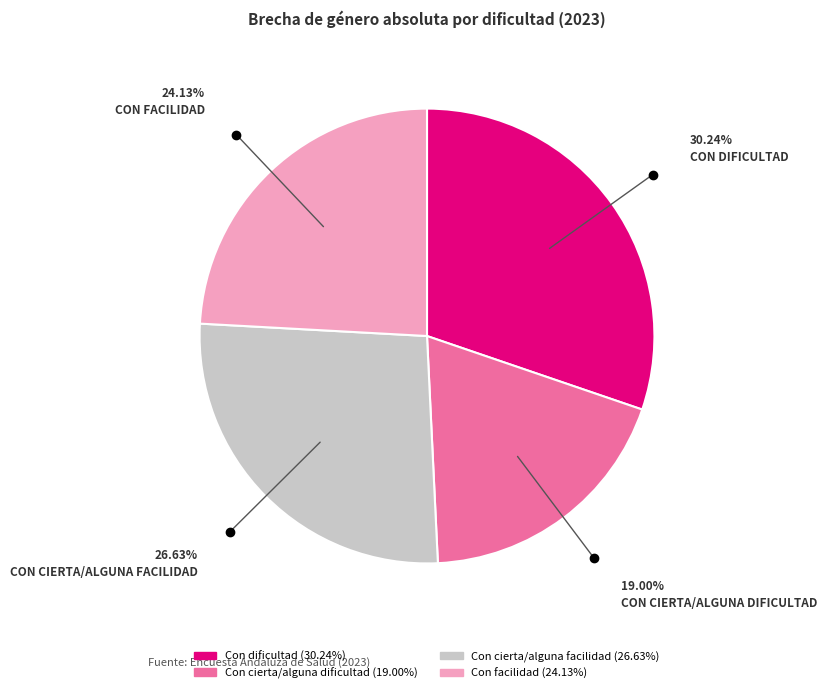

Rank the categories by value from highest to lowest.

Con dificultad, Con cierta/alguna facilidad, Con facilidad, Con cierta/alguna dificultad